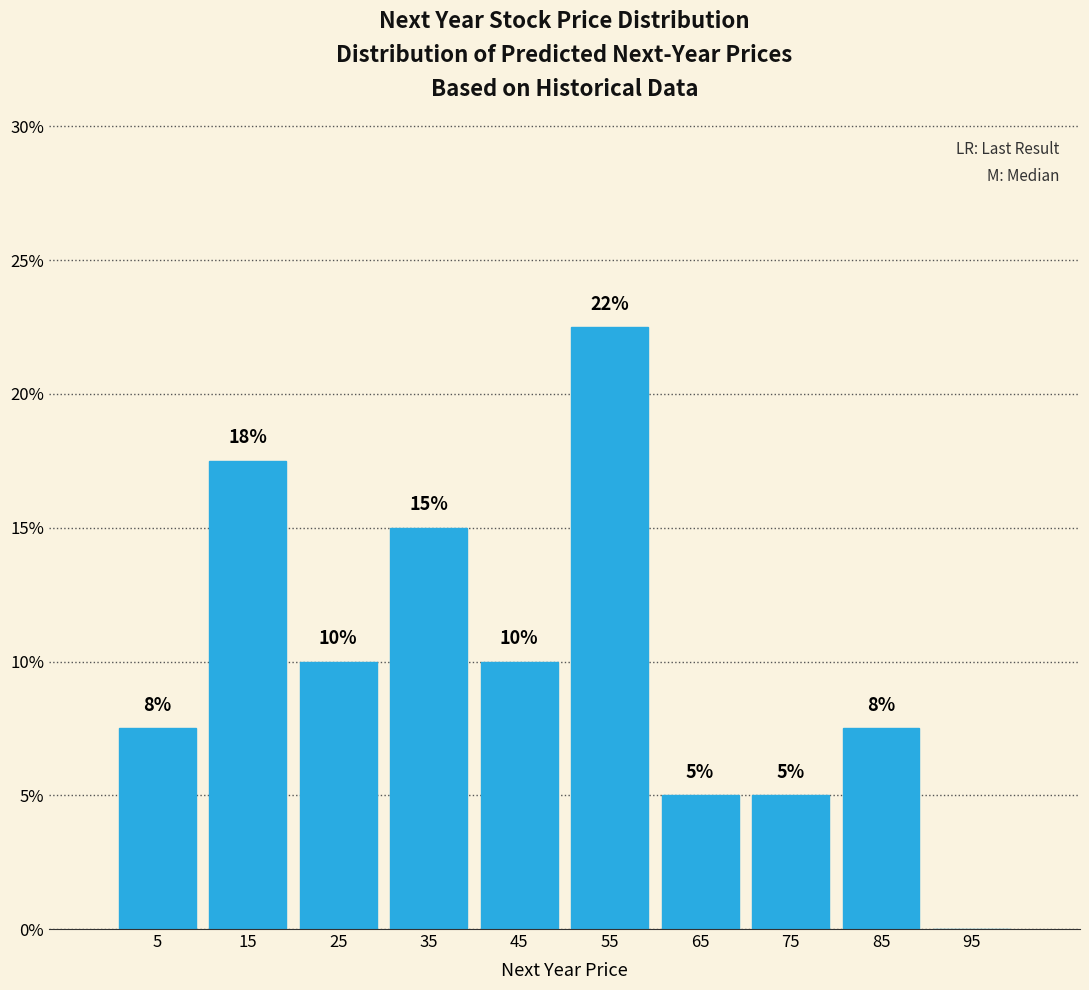

Which range on the x-axis has the tallest bar?

50 to 60